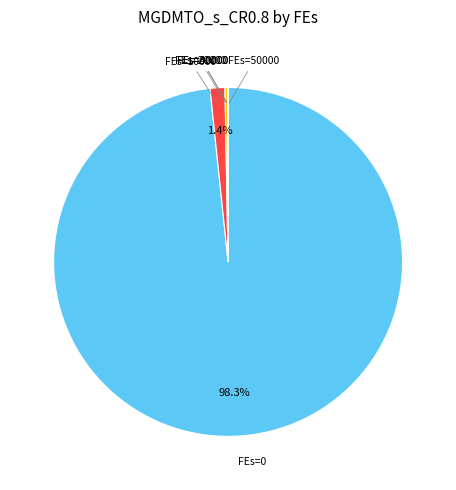

To the nearest percent, what is the average slice percentage?

9%